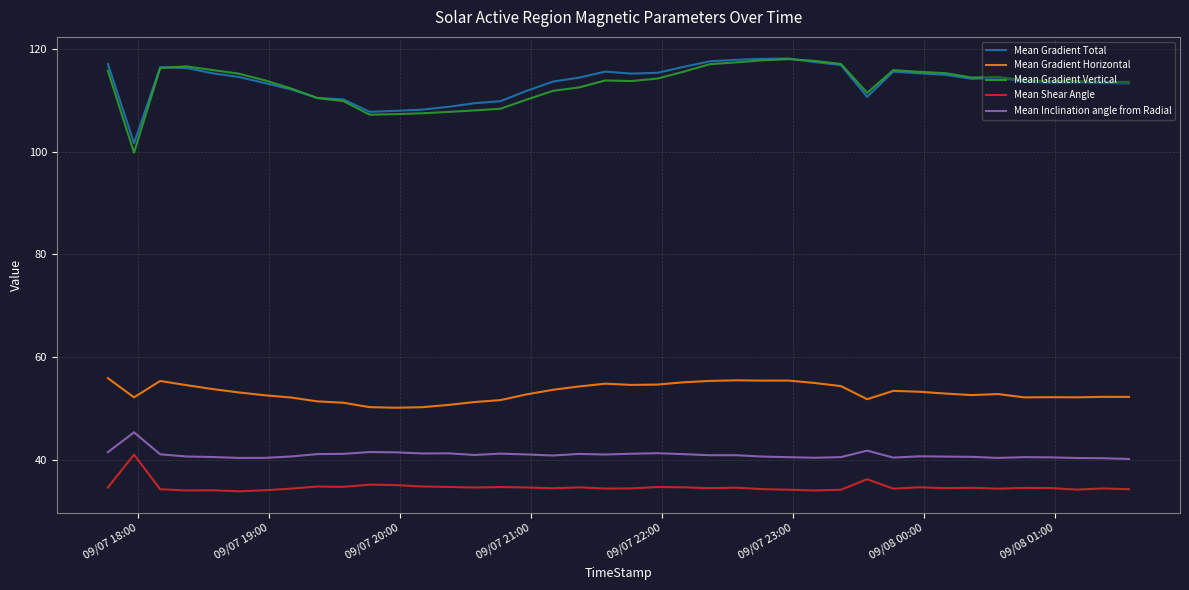

What is the highest value of the Mean Gradient Total series?

118.1